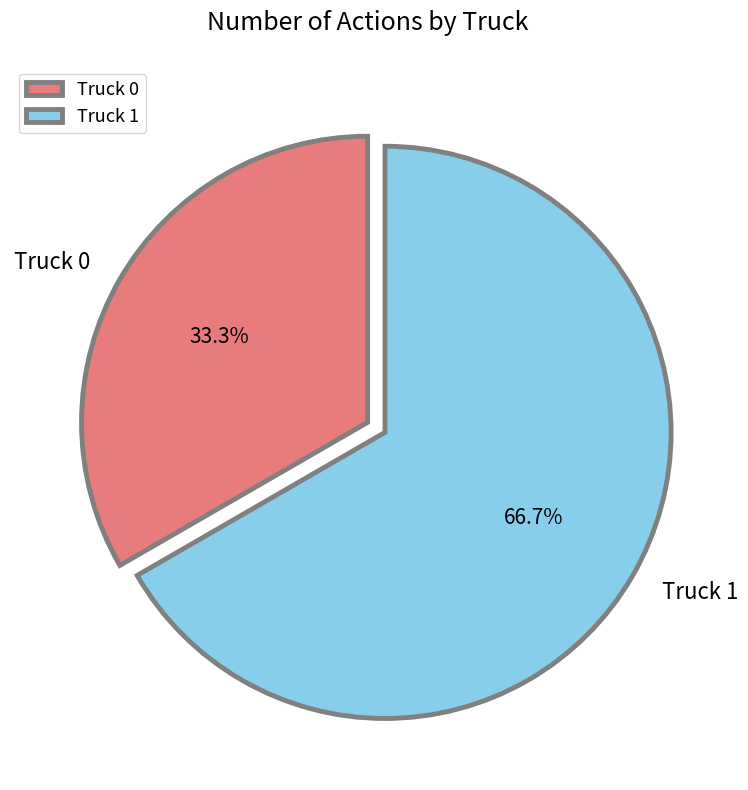

Rank the categories by value from lowest to highest.

Truck 0, Truck 1